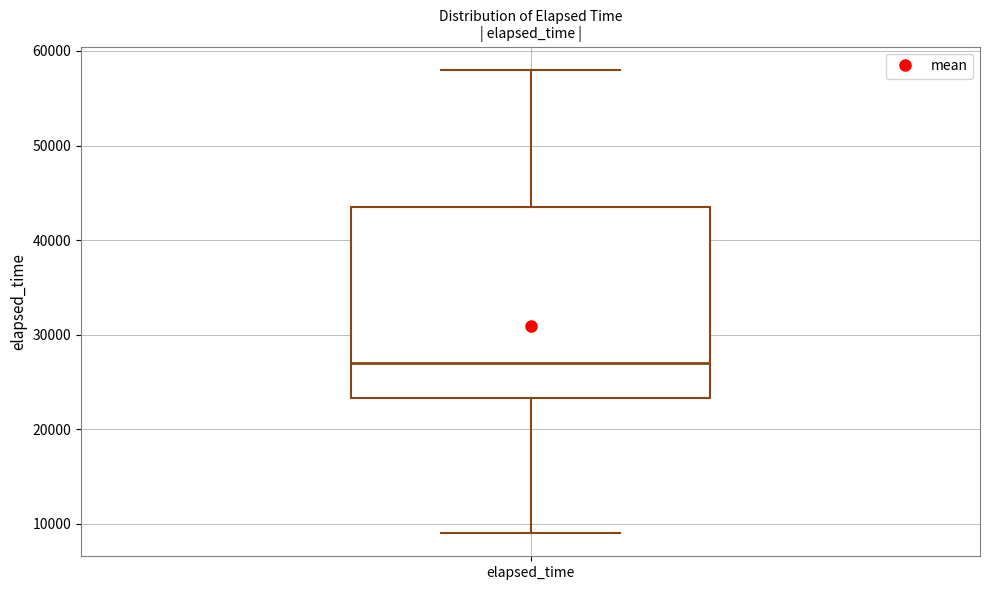

Where does the median line of the box for elapsed_time sit on the y-axis? The values are not printed on the chart, so give them approximately, as read against the axis.

27000